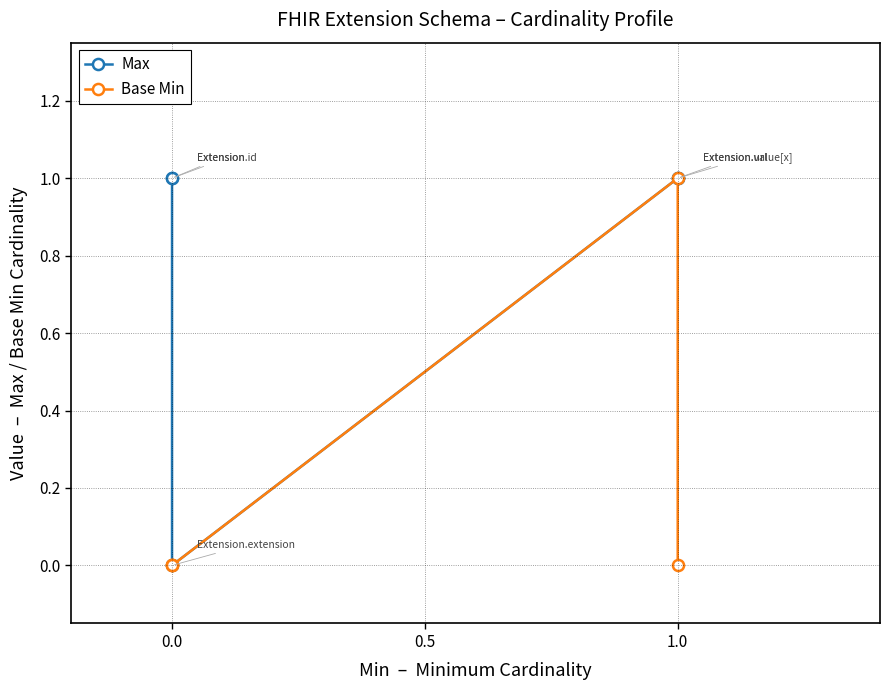

How many Max values are between 1 and 2?

4